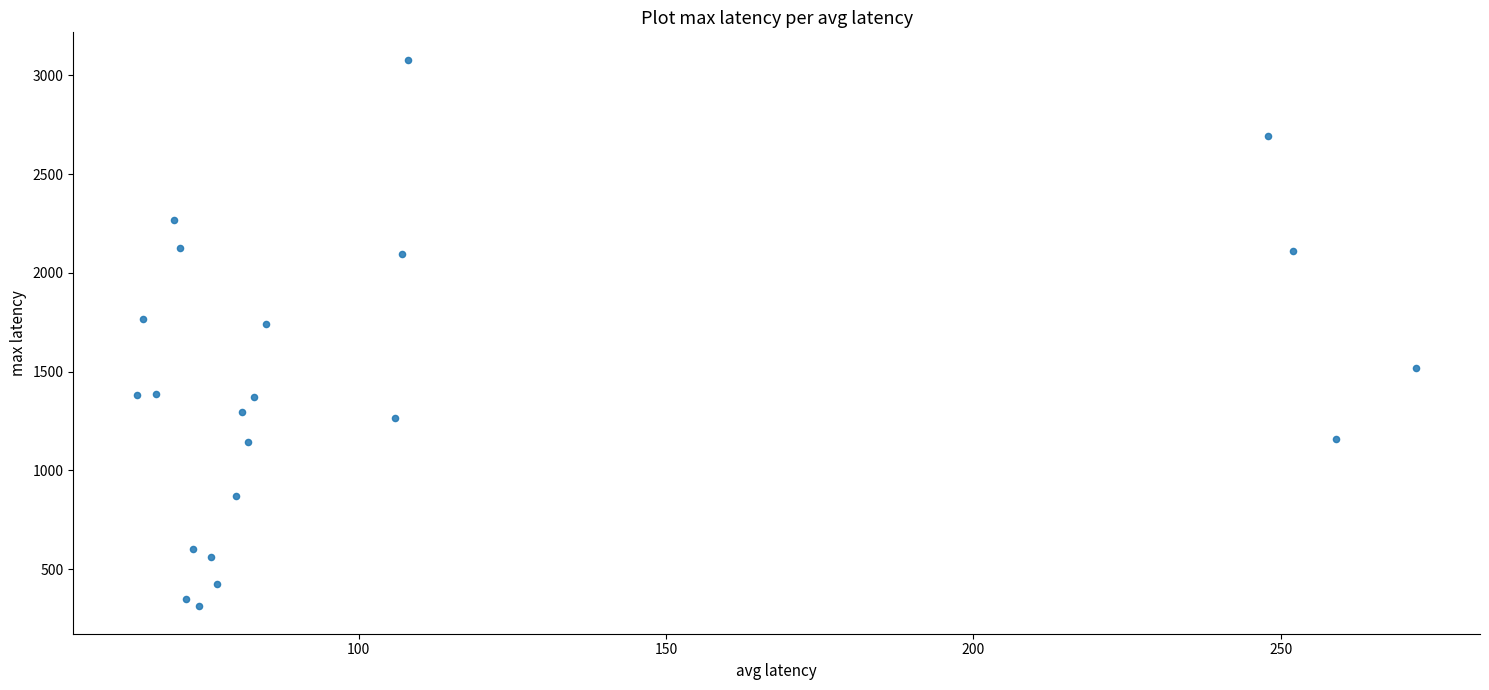

What is the range of X values (max minus min)?

208